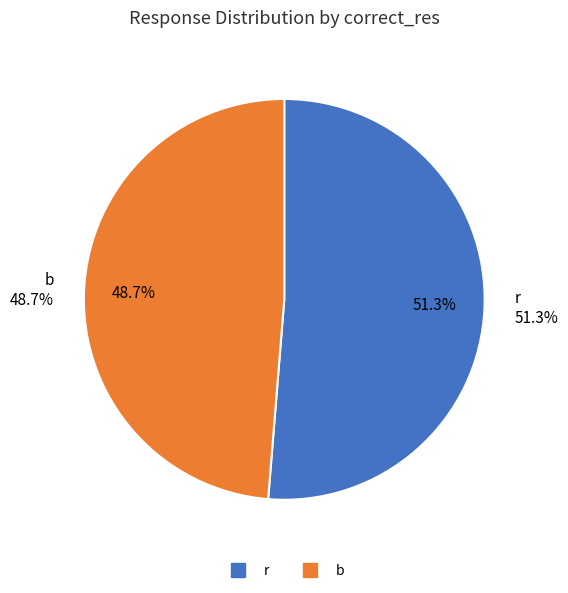

Rank the categories by value from highest to lowest.

r, b